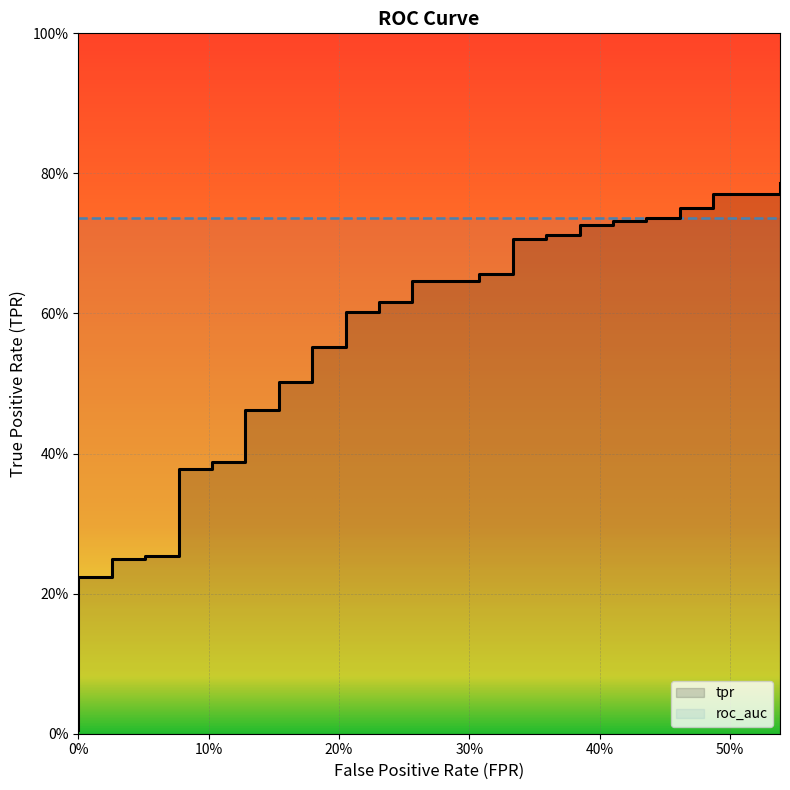

True or false: the data shows 0.8 at 13.

False